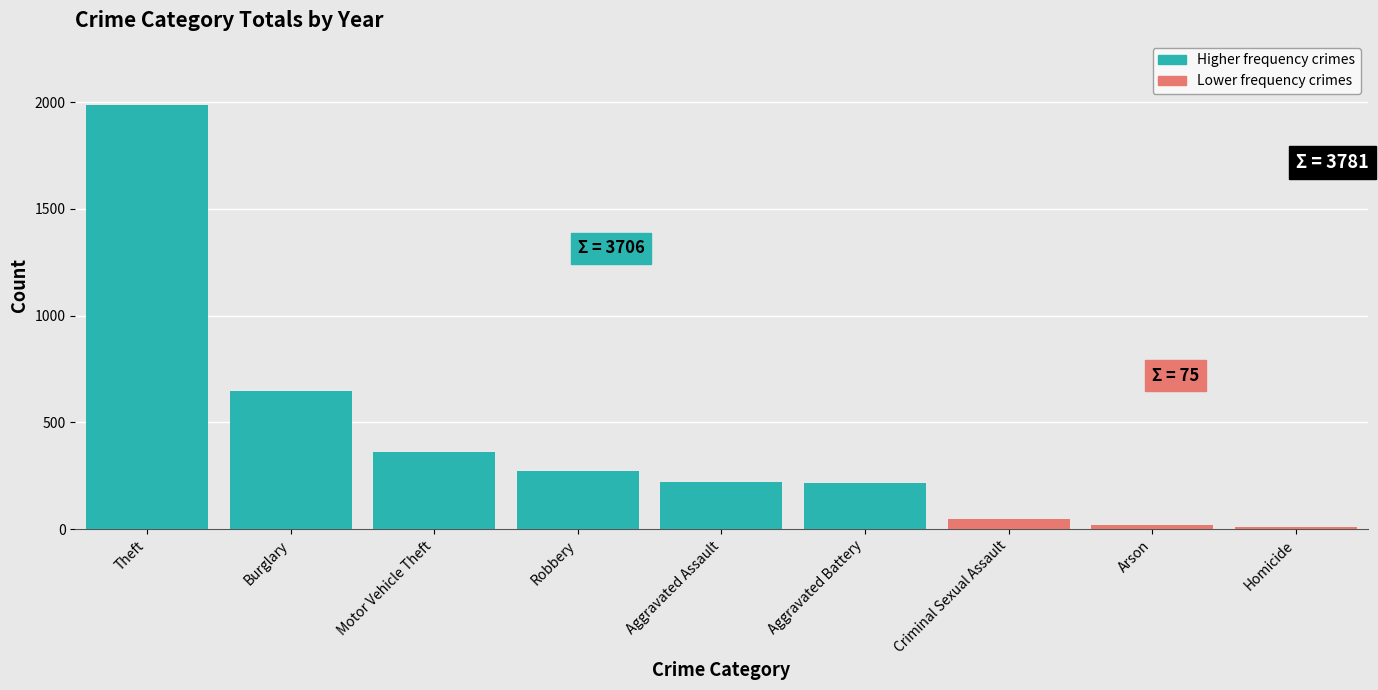

What is the average value?

420